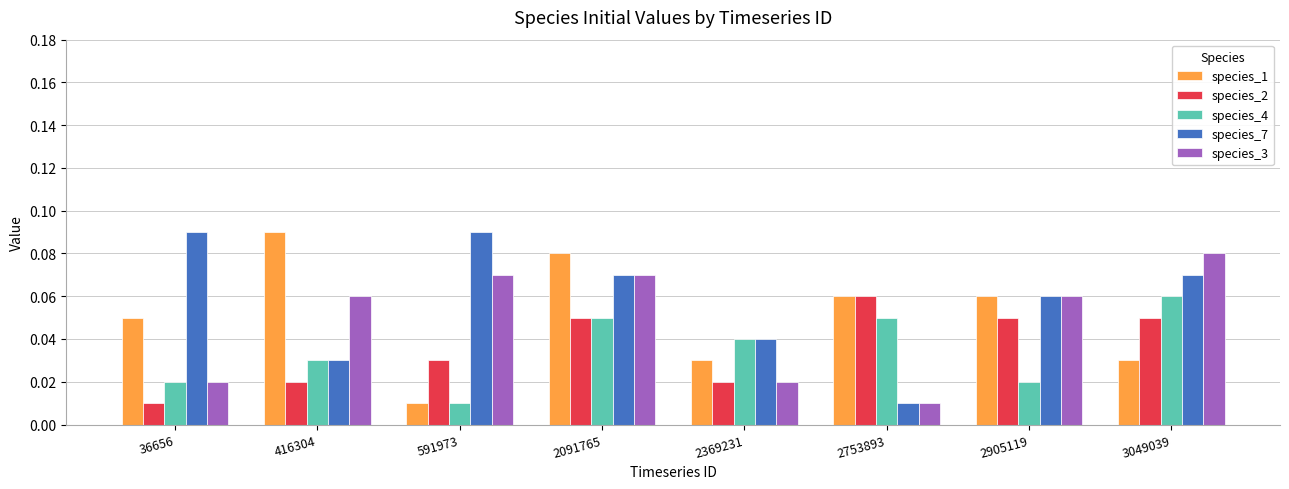

At which category is the sum across all series the highest?

2091765